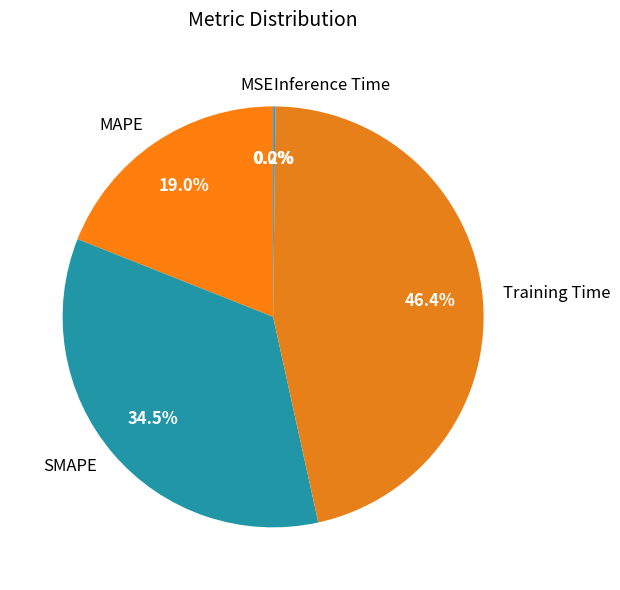

To the nearest percent, what is the average slice percentage?

20%